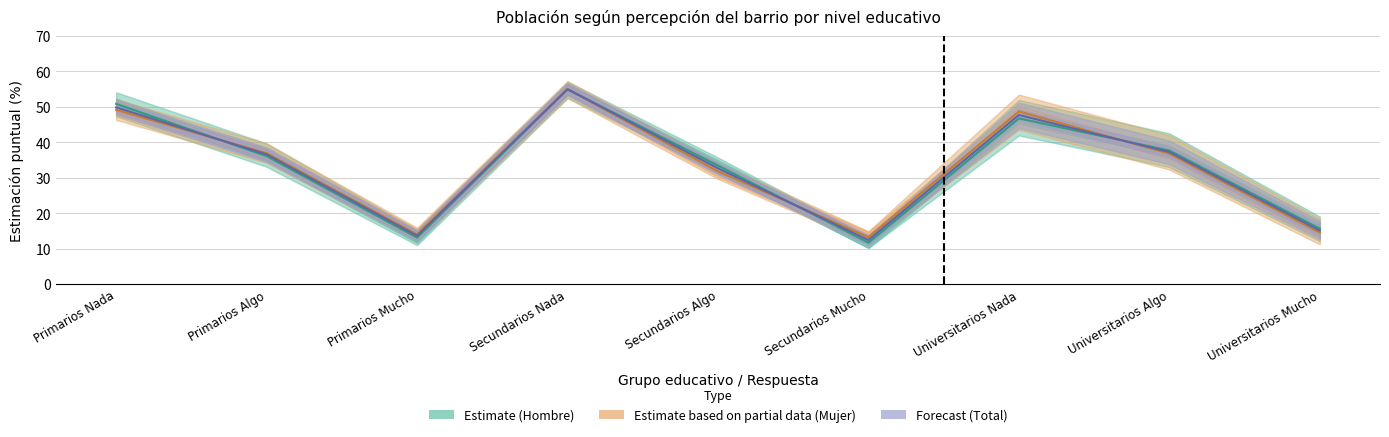

What is the sum of all Forecast (Total) values?

300.0